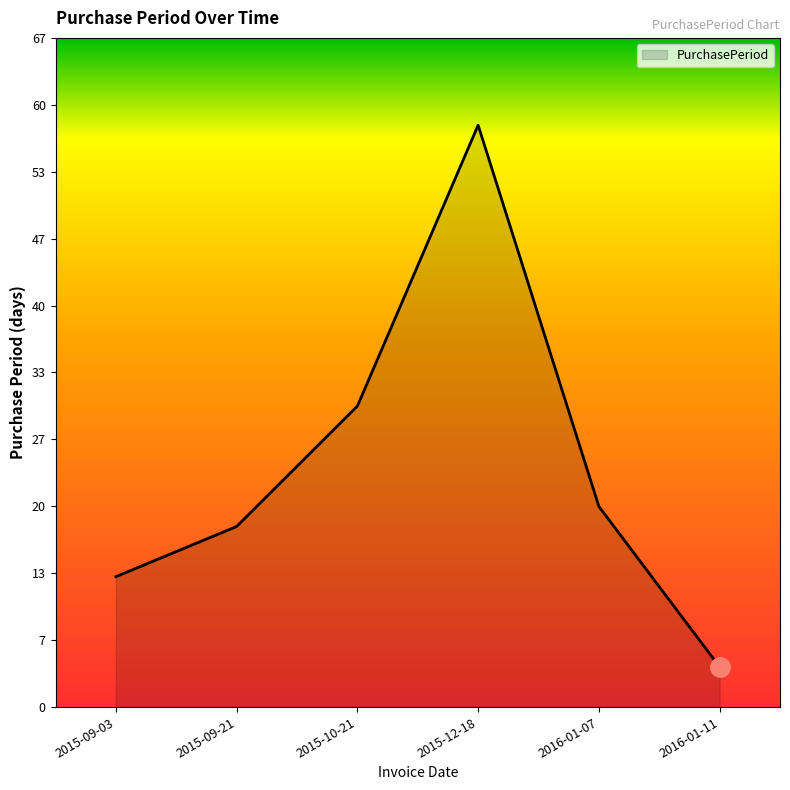

True or false: the data shows 23 at 2015-09-03.

False